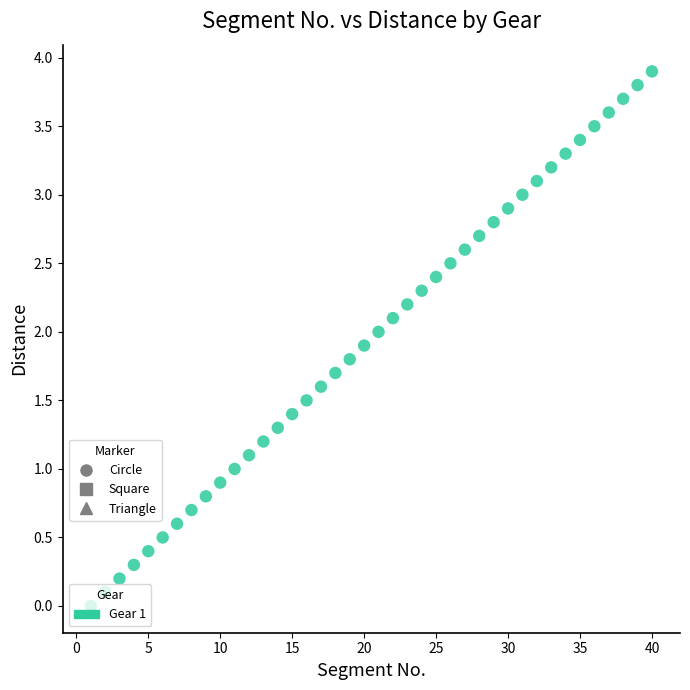

What is the range of Y values (max minus min)?

3.9